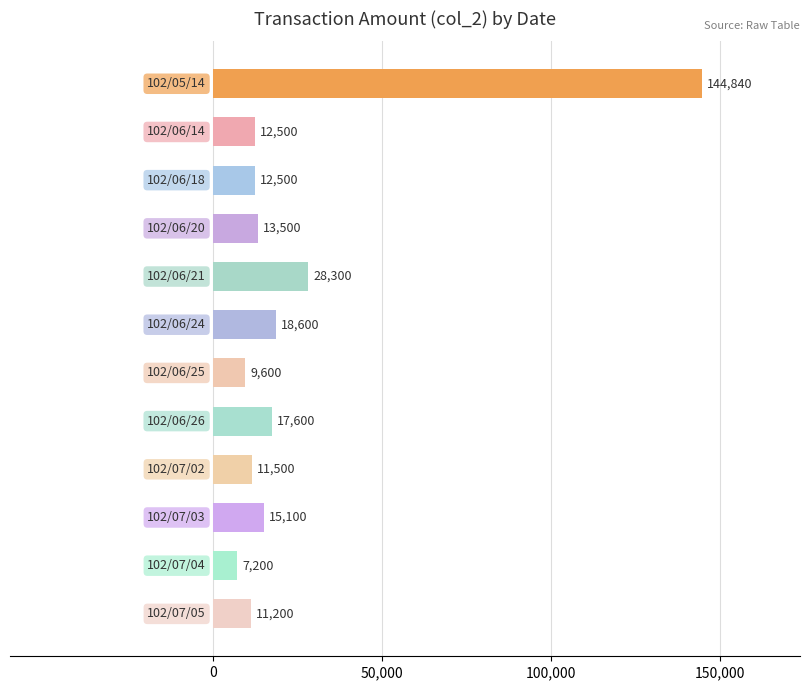

Reading top to bottom, transcribe all the data shown in this chart.

144840	12500	12500	13500	28300	18600	9600	17600	11500	15100	7200	11200